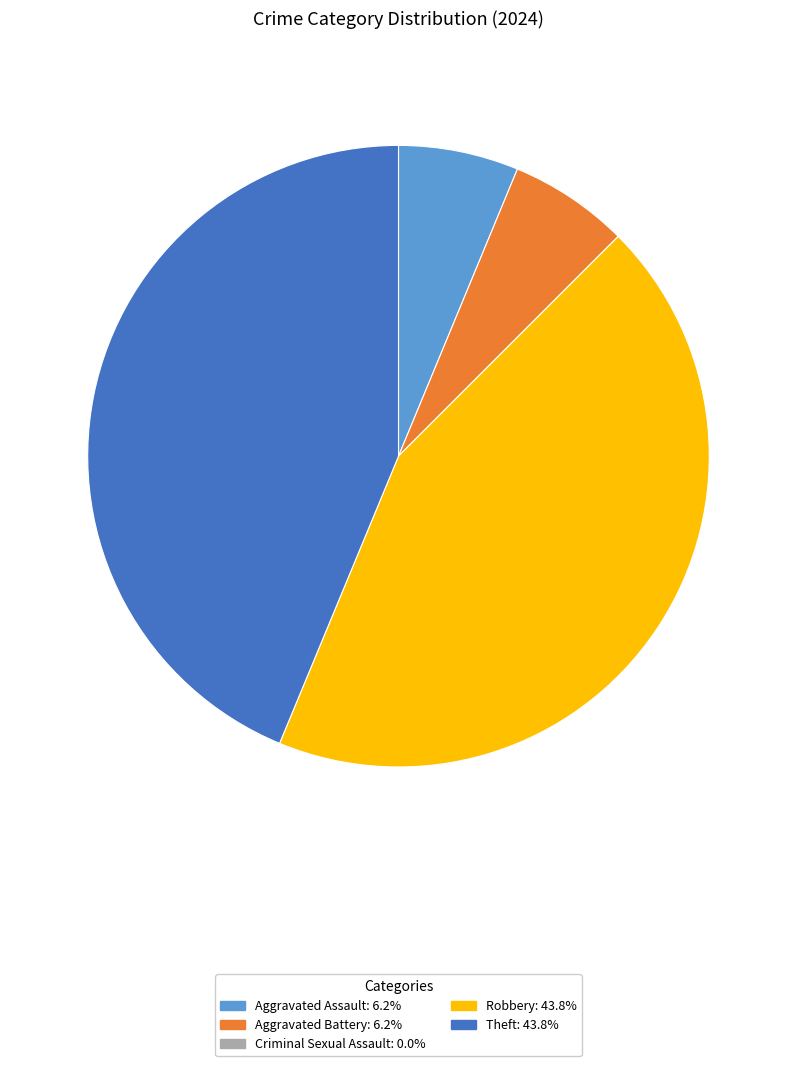

Is there any slice that represents more than half of the pie?

No